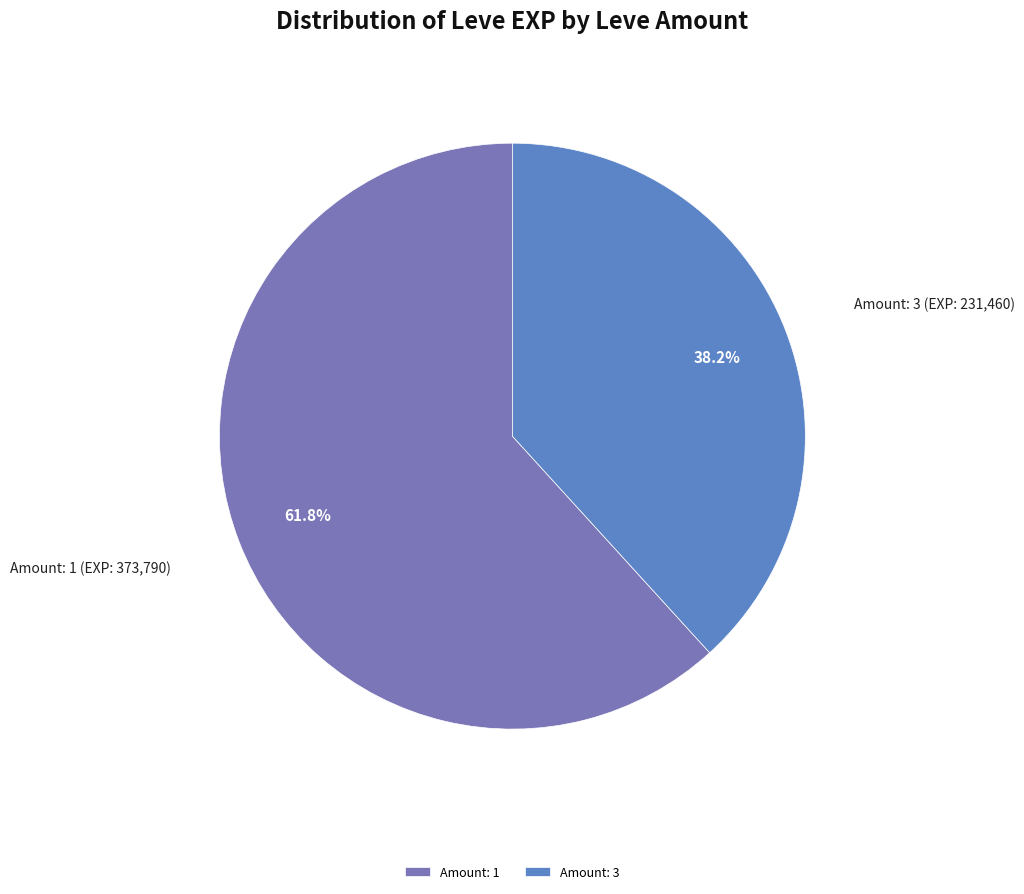

How many slices are in this pie chart?

2